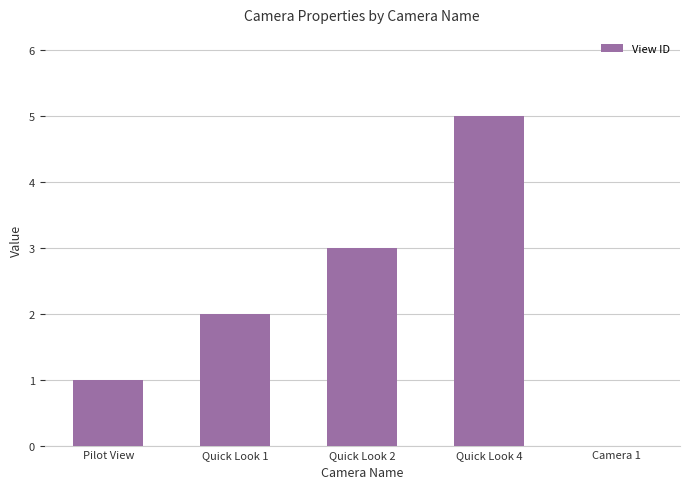

True or false: the data shows -3 at Camera 1.

False